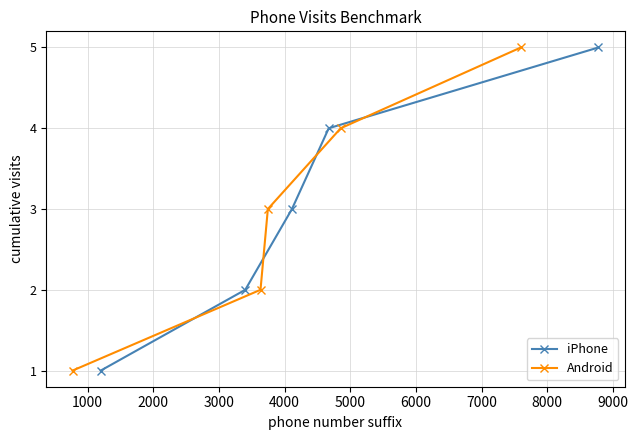

What is the maximum value for Android?

5